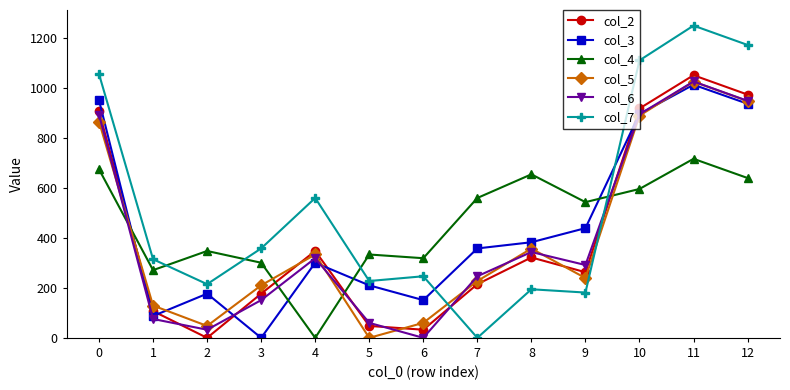

Between 2 and 10, which series saw the biggest shift?

col_2